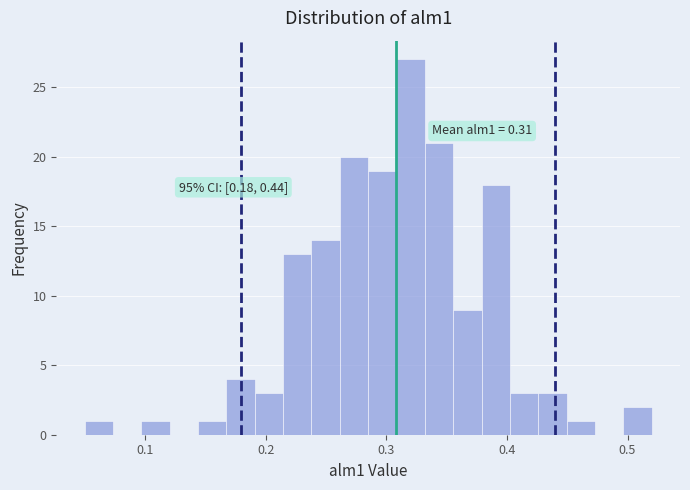

Read against the x-axis, roughly where is the centre of the tallest bar?

0.32